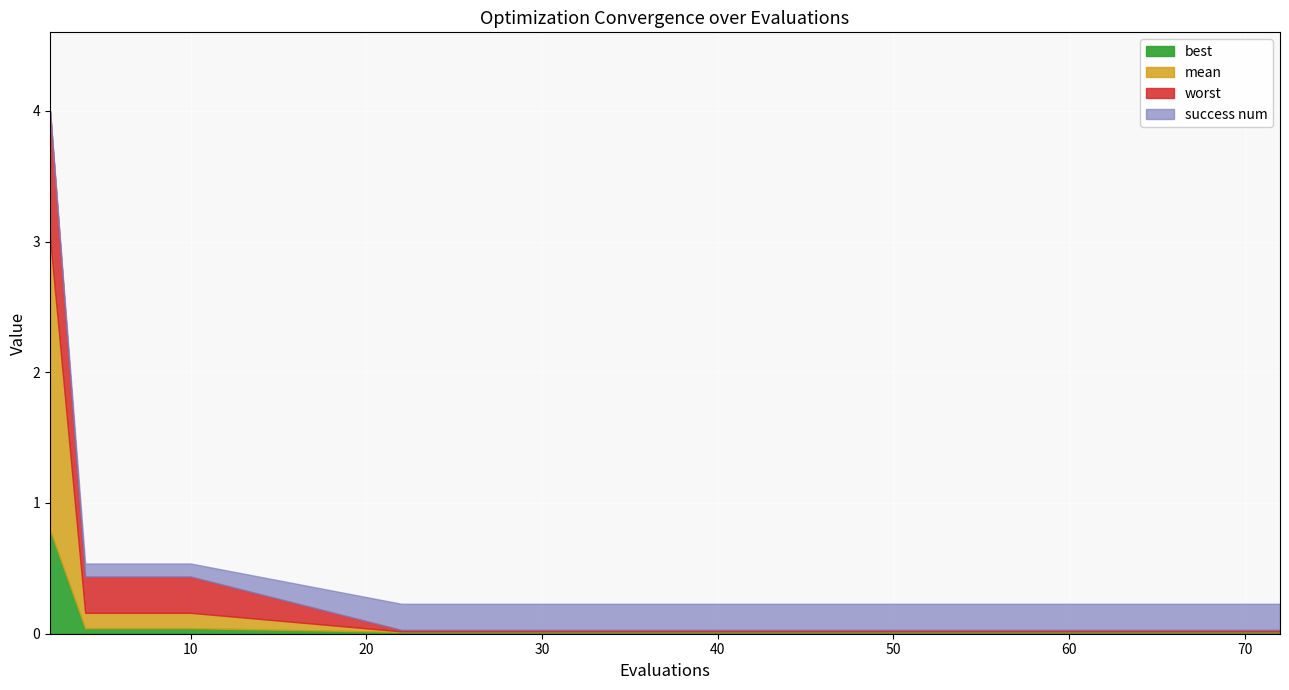

List the series in order of their peak value, highest first.

success num, worst, mean, best